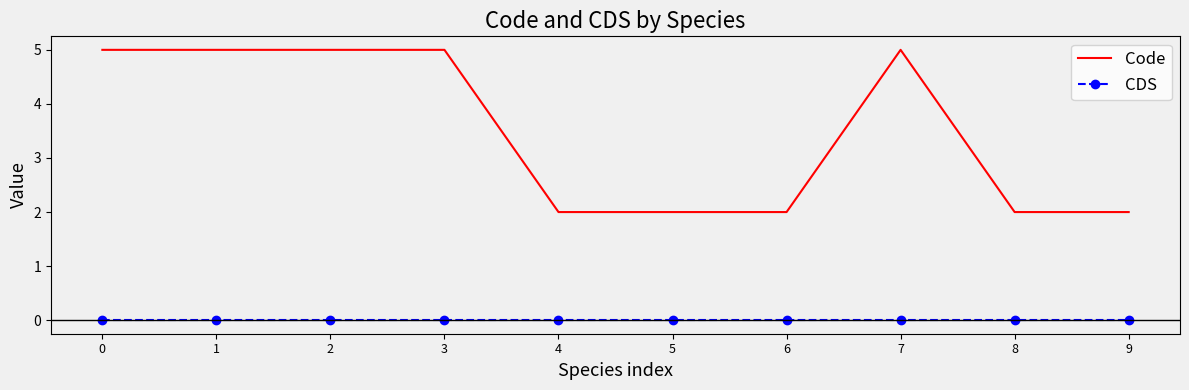

True or false: CDS and Code cross at least once.

False